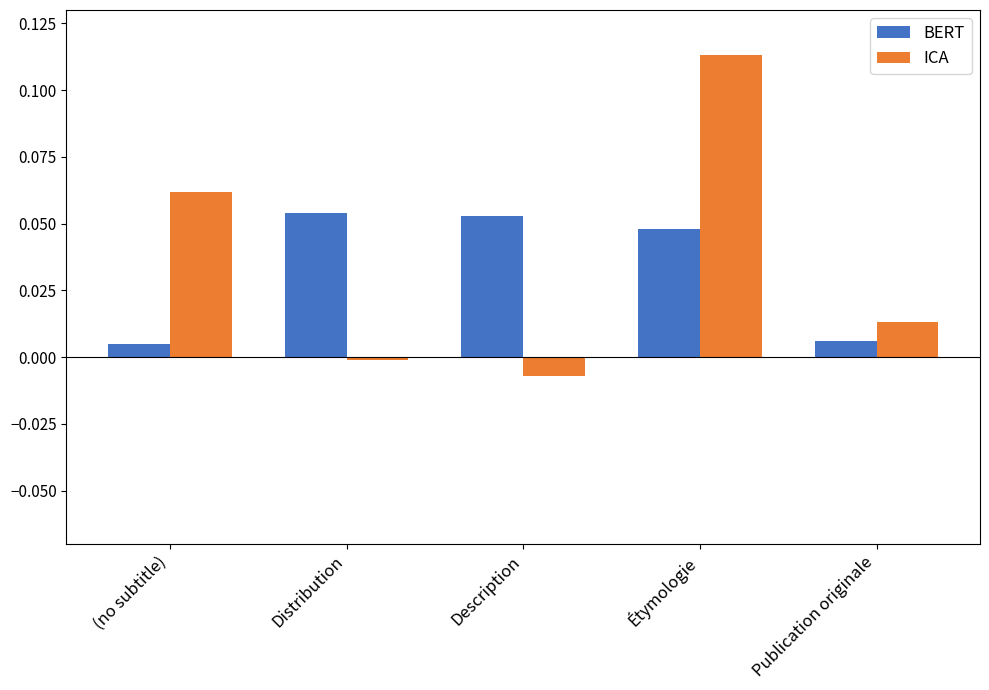

How many values in the ICA series are below 0?

2